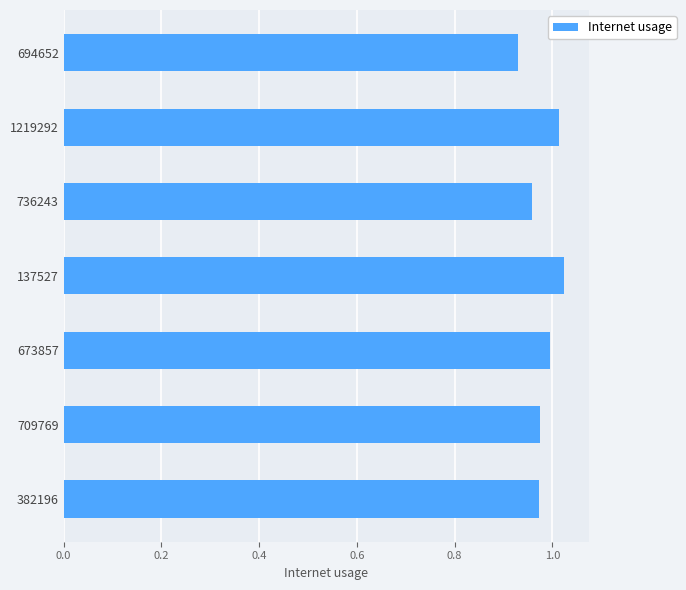

Which category has the lowest value across all series?

694652